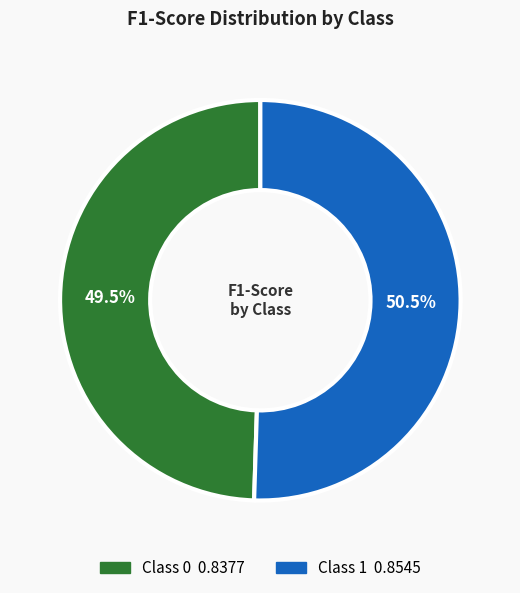

Is there a majority slice in this chart?

Yes